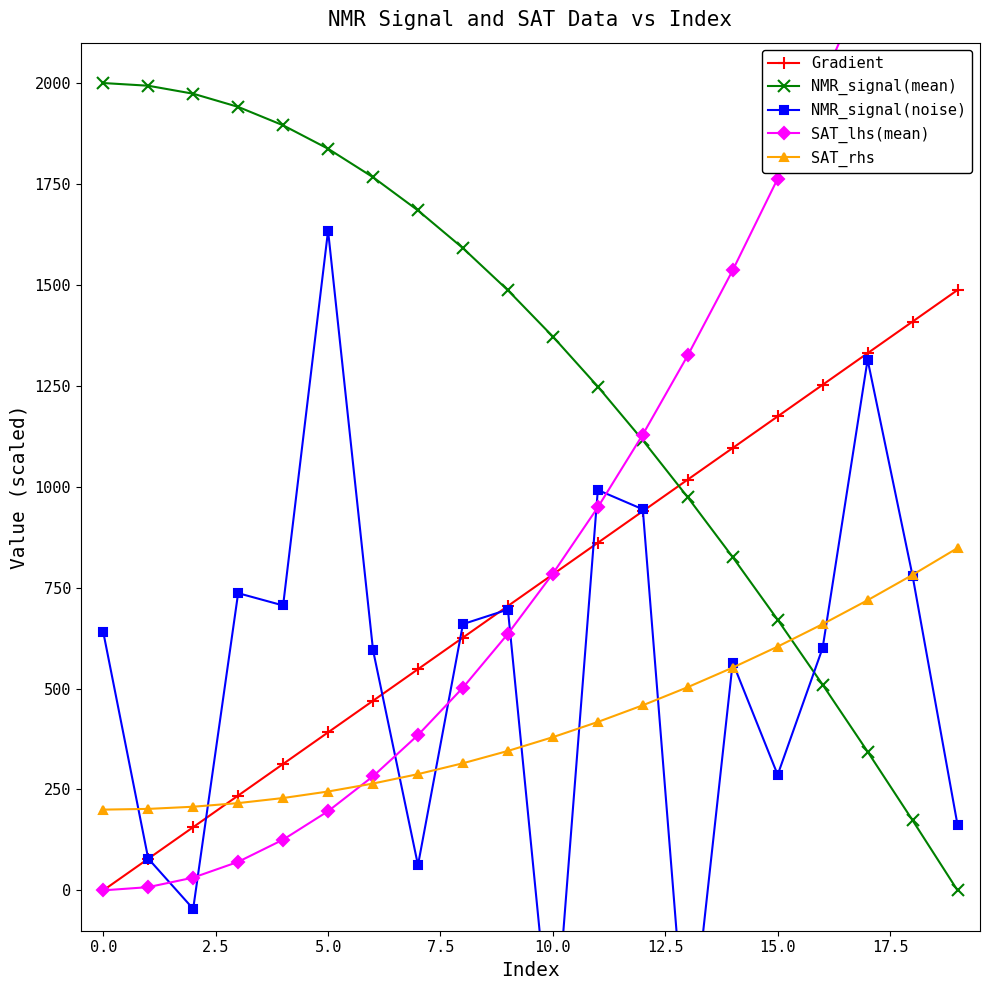

Rank the series at 10 from highest to lowest value.

NMR_signal(mean), SAT_lhs(mean), Gradient, SAT_rhs, NMR_signal(noise)